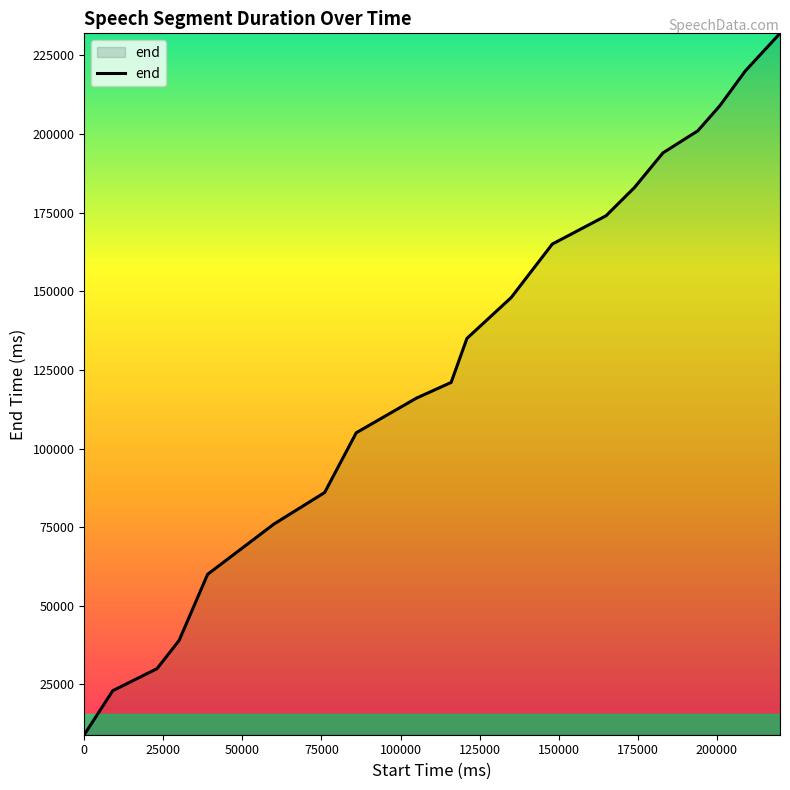

What is the maximum value shown in the chart?

232000